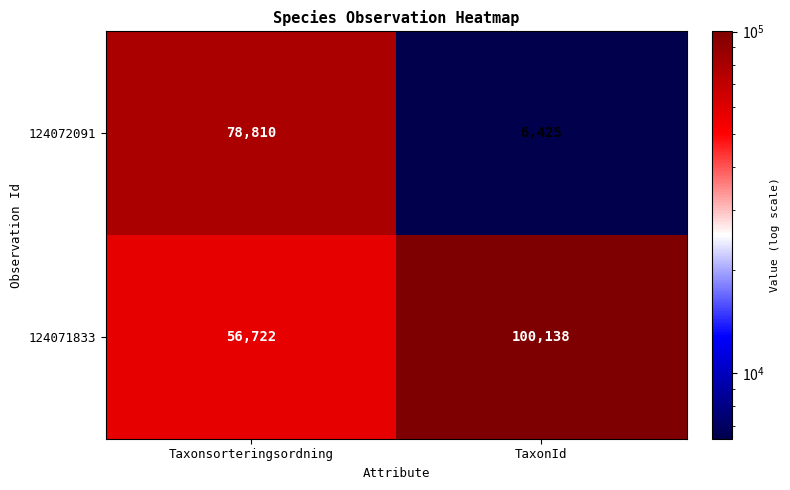

At which category does the chart reach its peak across all series?

TaxonId